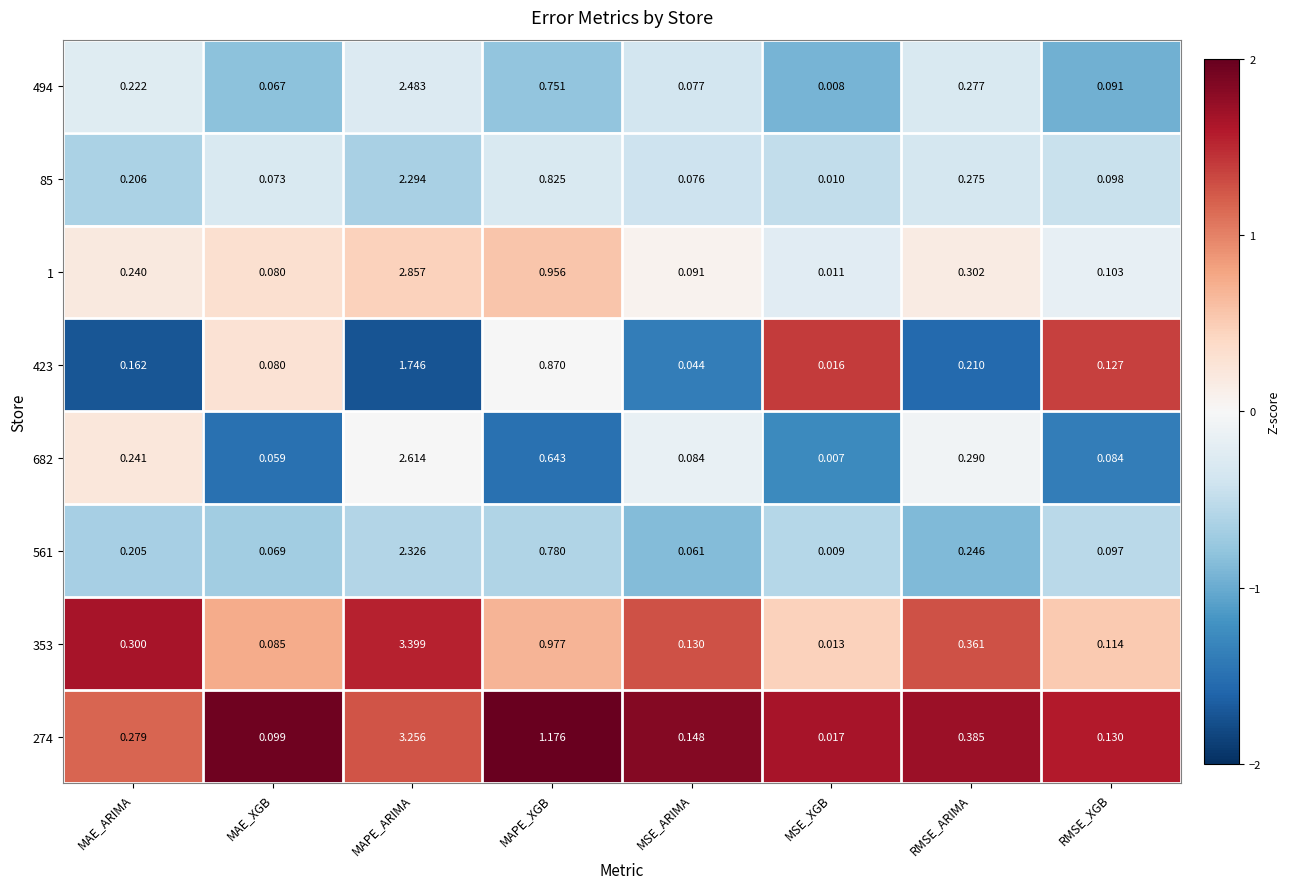

List the labels in order of 85 value, smallest first.

MSE_XGB, MAE_XGB, MSE_ARIMA, RMSE_XGB, MAE_ARIMA, RMSE_ARIMA, MAPE_XGB, MAPE_ARIMA